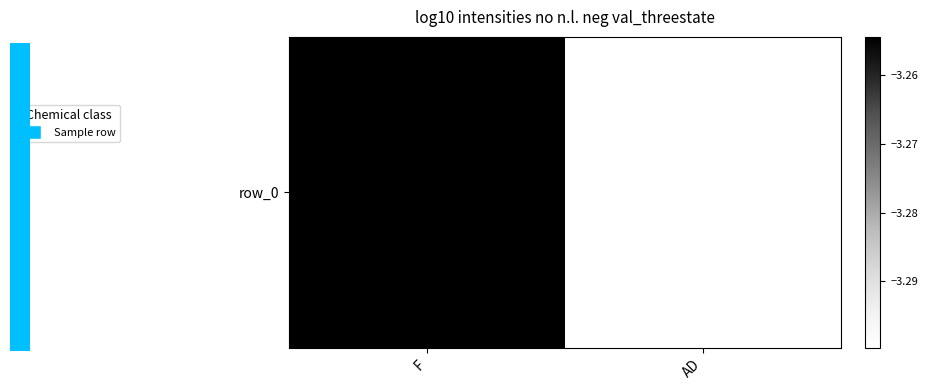

The value at F is -1.2. True or false?

False